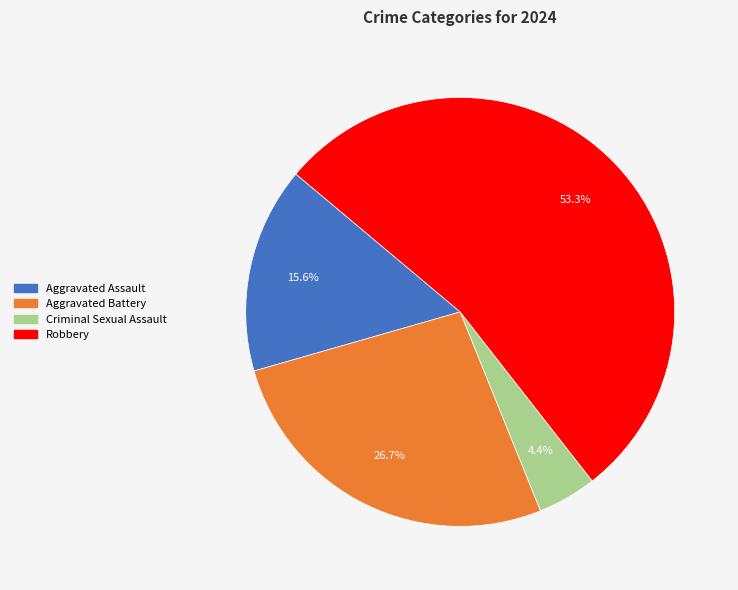

Combined, what portion of the pie is Aggravated Battery and Robbery?

80.0%